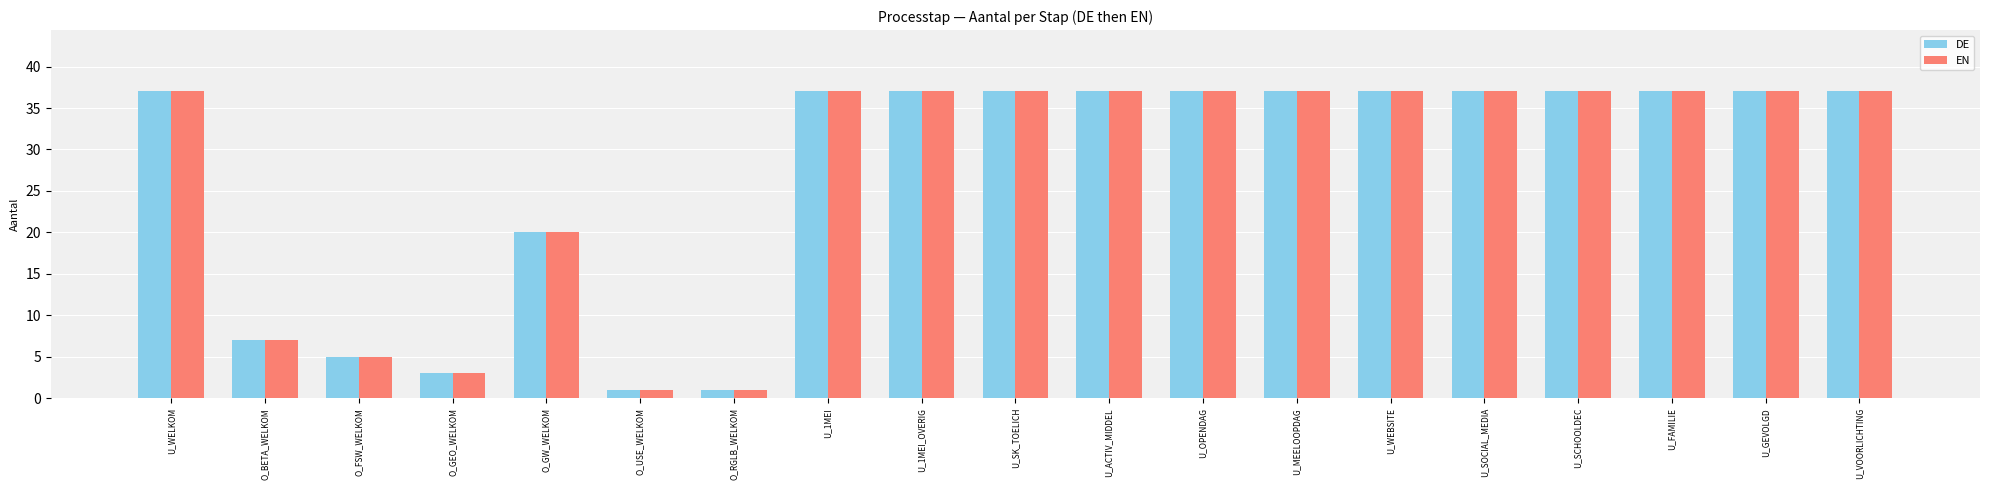

How many bars are there in total?

38